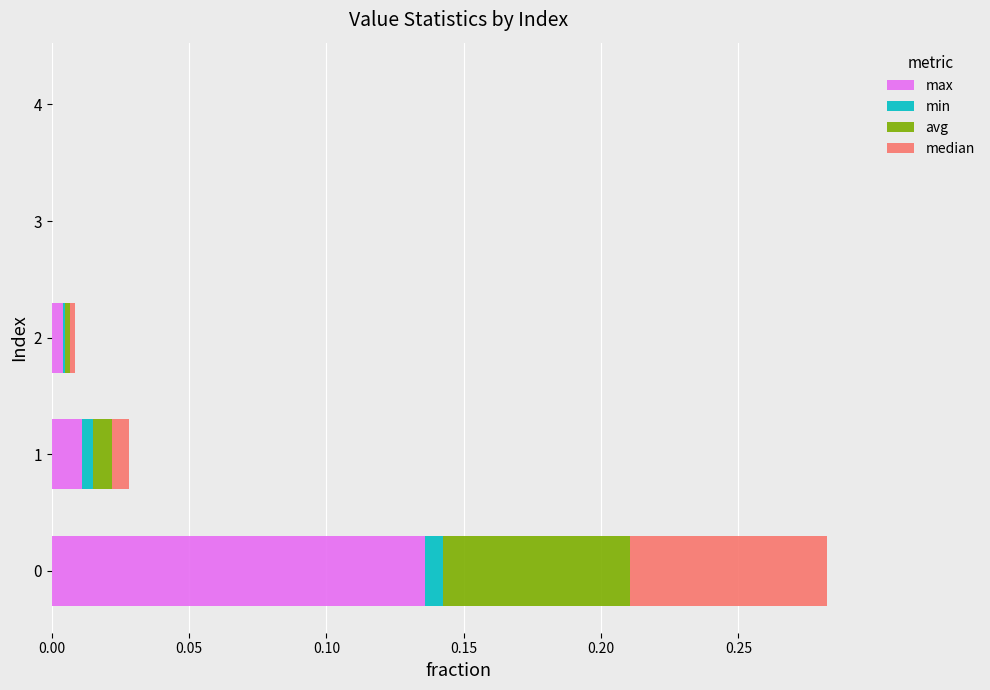

Is it true that max equals 0.0 at 3?

True